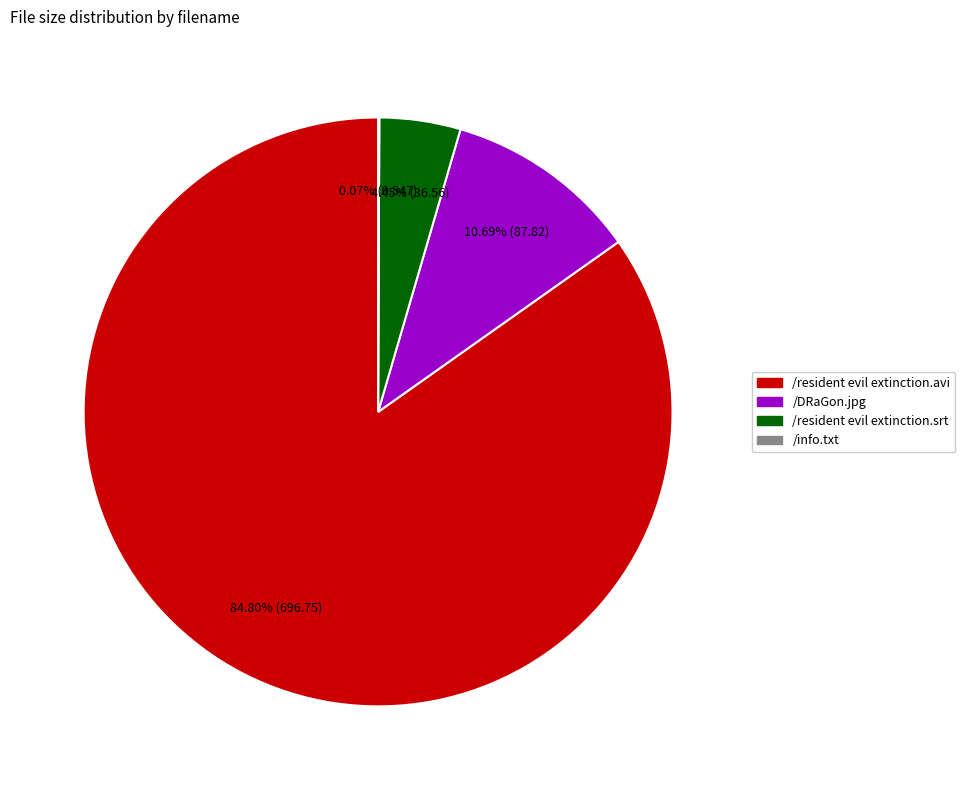

Does /resident evil extinction.avi represent more than half of the total?

Yes